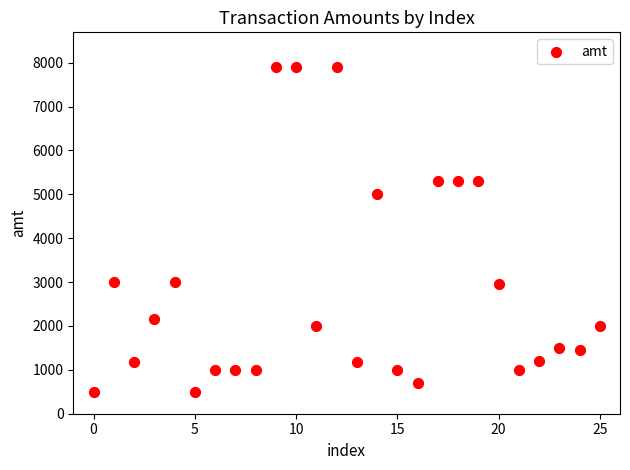

What is the range of Y values (max minus min)?

7401